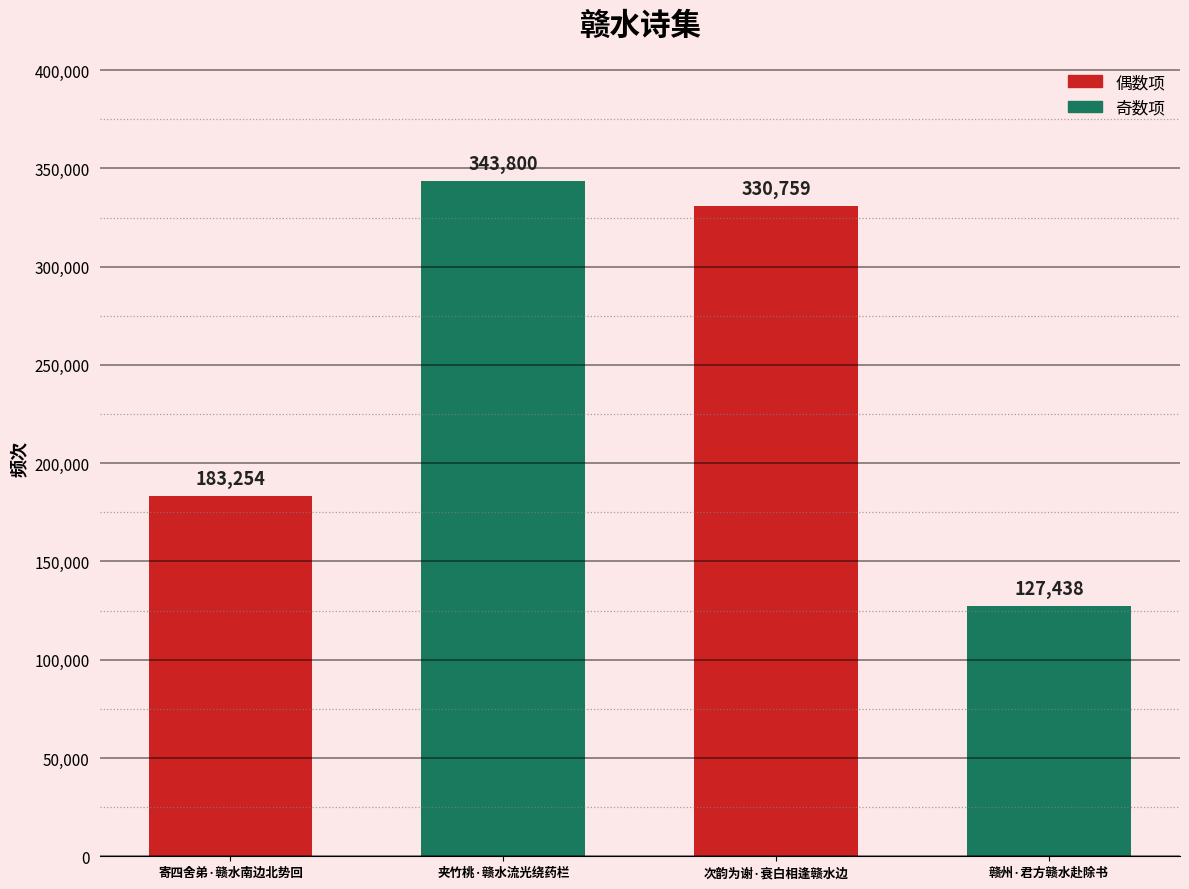

What is the difference between the values at 赣州·君方赣水赴除书 and 夹竹桃·赣水流光绕药栏?

216362